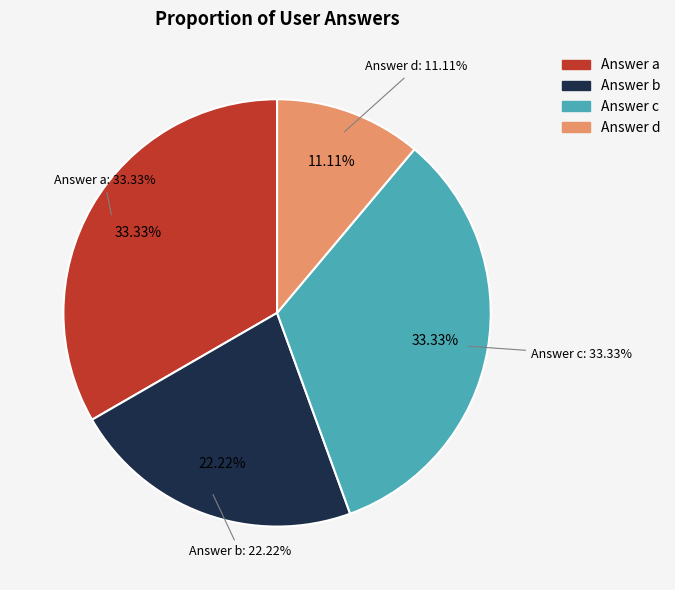

How many segments does this pie chart have?

4